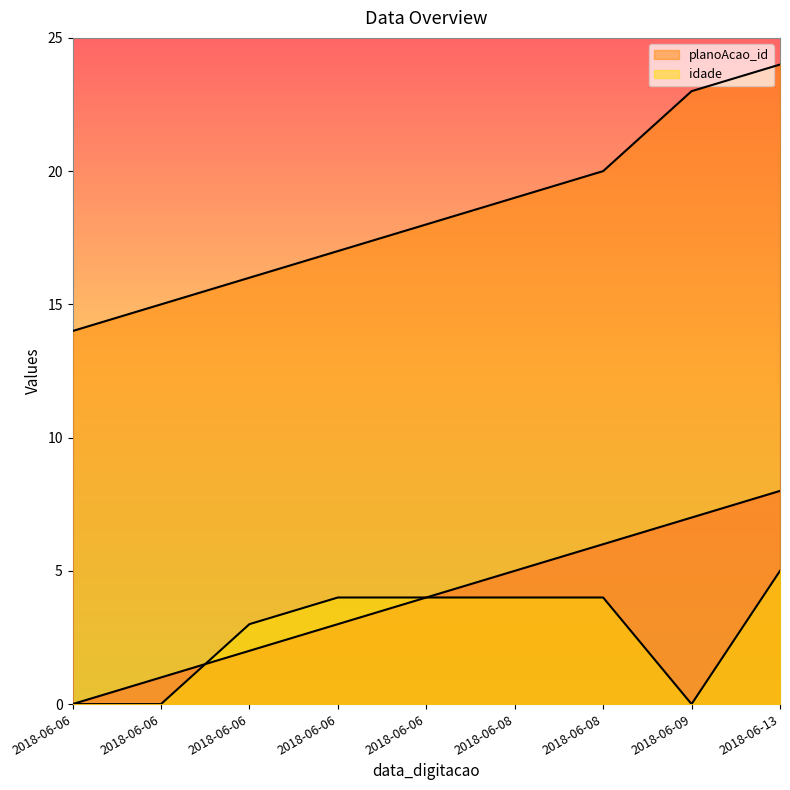

Rank the series by their maximum value, from lowest to highest.

idade, _NúmLinha, planoAcao_id